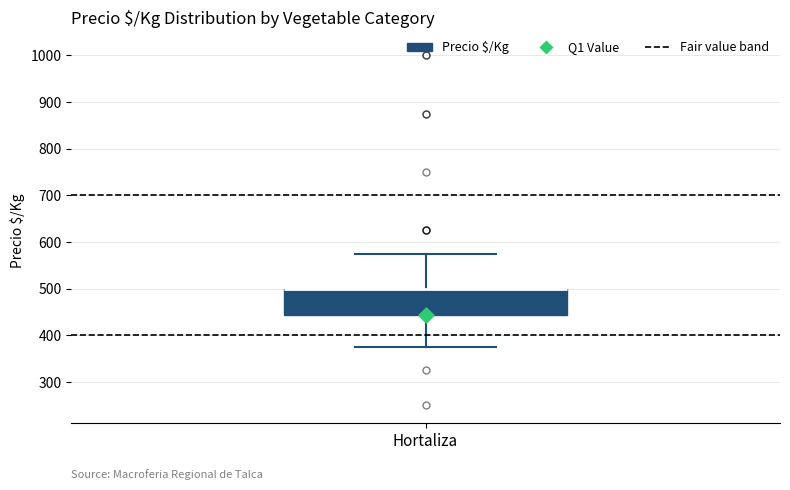

Where is the upper edge of the box for Hortaliza on the y-axis? The values are not printed on the chart, so give them approximately, as read against the axis.

500